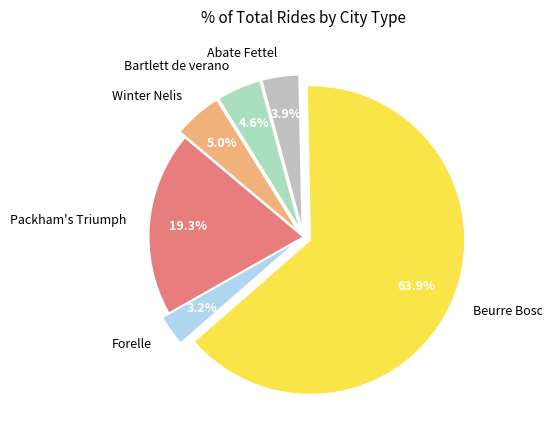

Is there any slice that represents more than half of the pie?

Yes